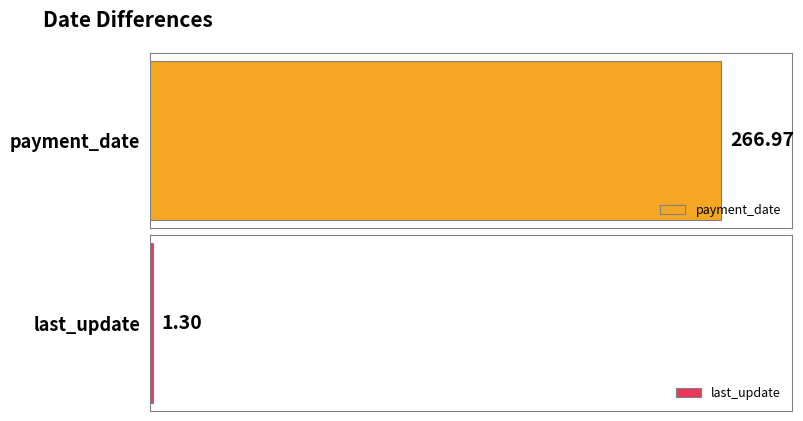

Reading left to right, transcribe all the data shown in this chart.

payment_date=267.0	last_update=1.3